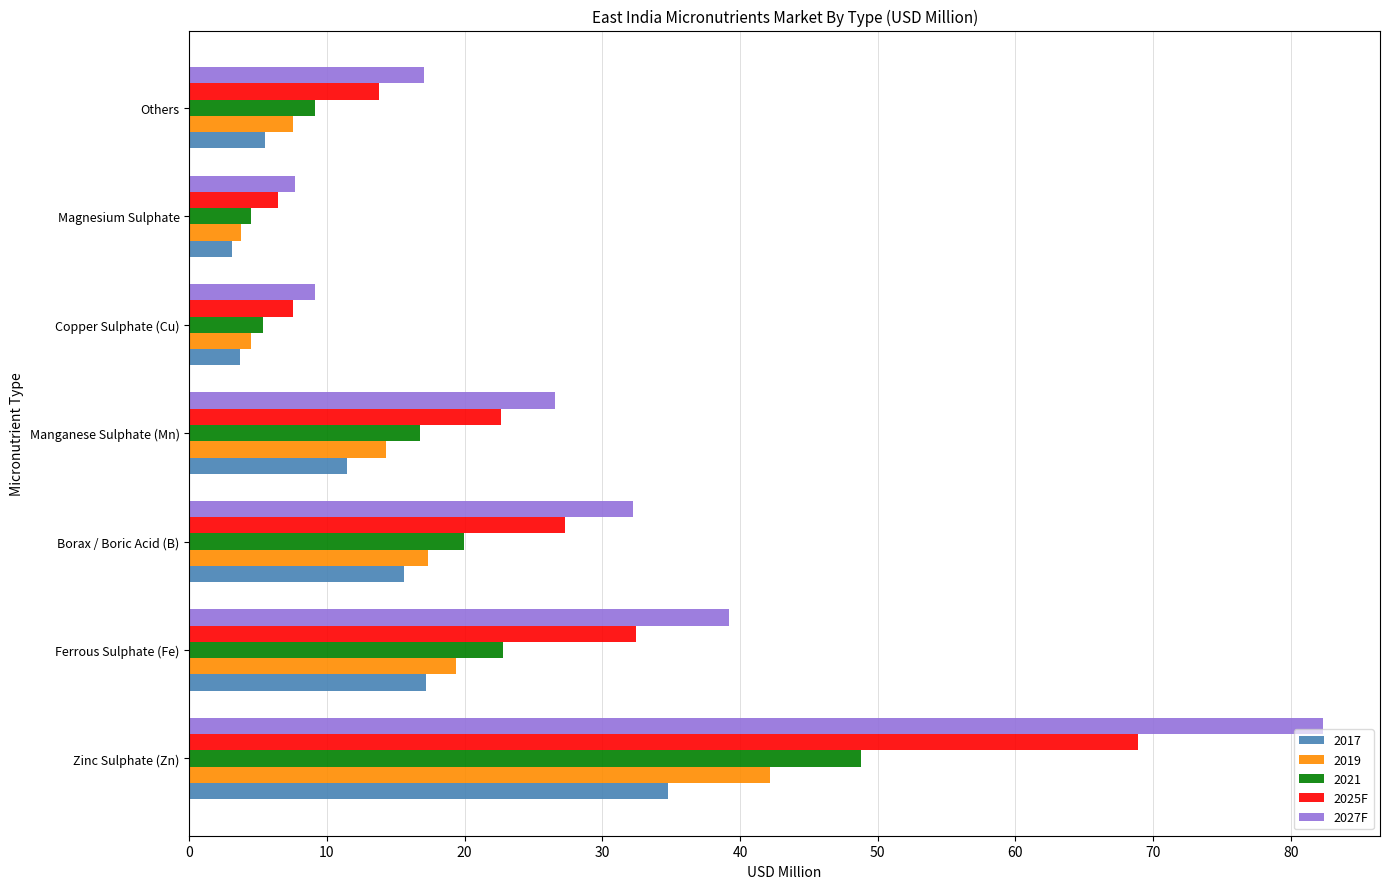

What is the spread (max minus min) of values at Magnesium Sulphate?

4.6